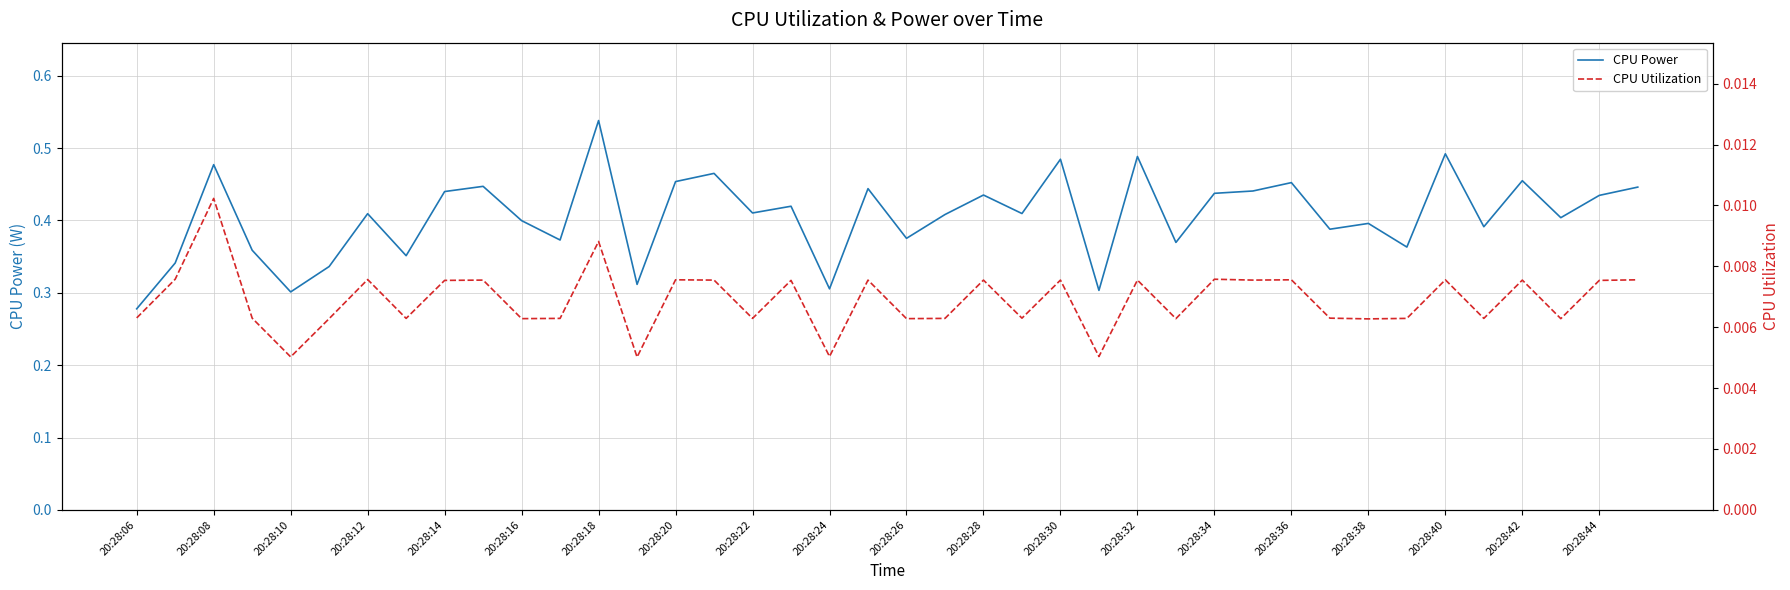

True or false: CPU Power and CPU Utilization cross at least once.

False